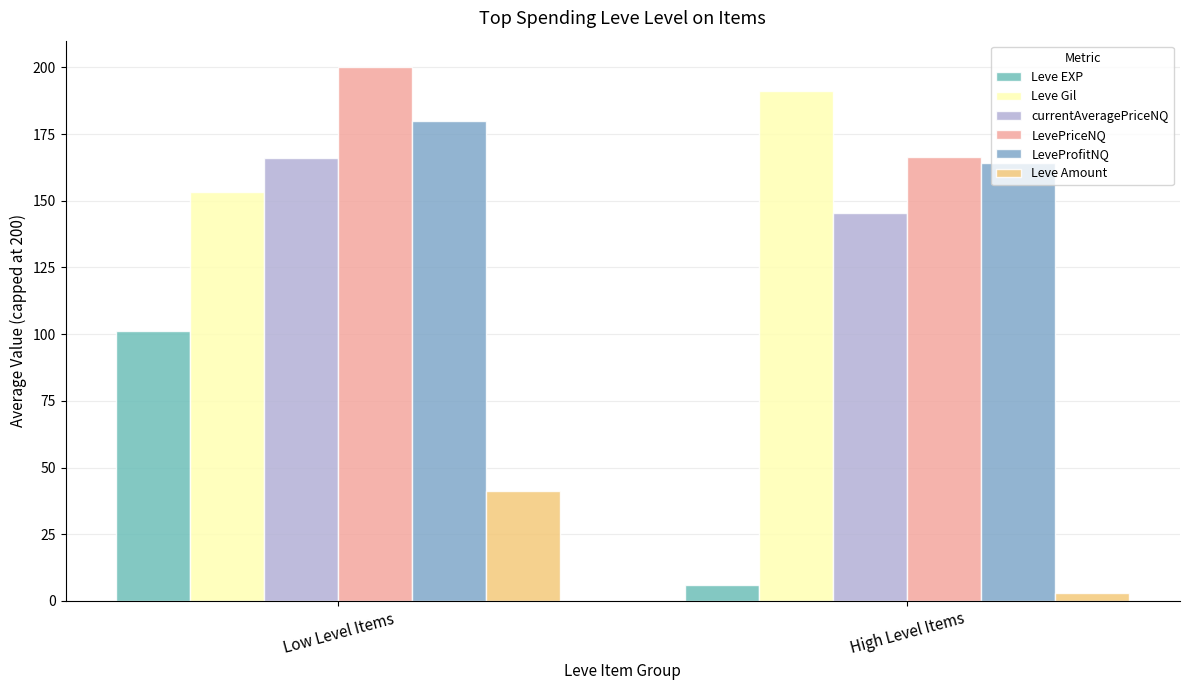

At how many categories does at least one series exceed 183?

2